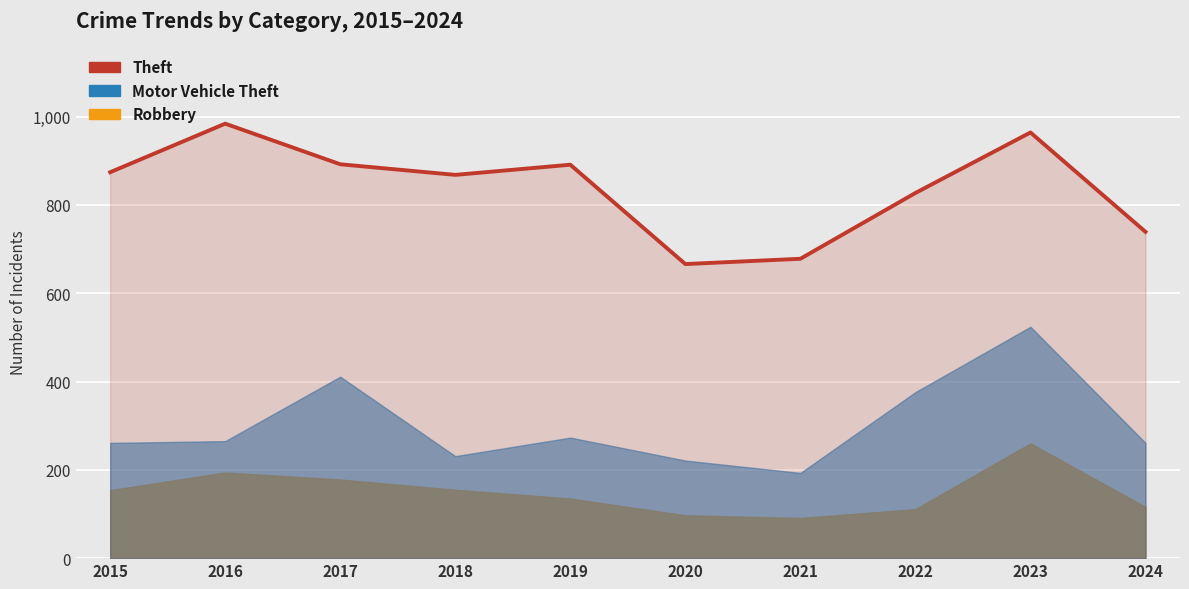

What is the approximate value at 2017, to the nearest 10?

890